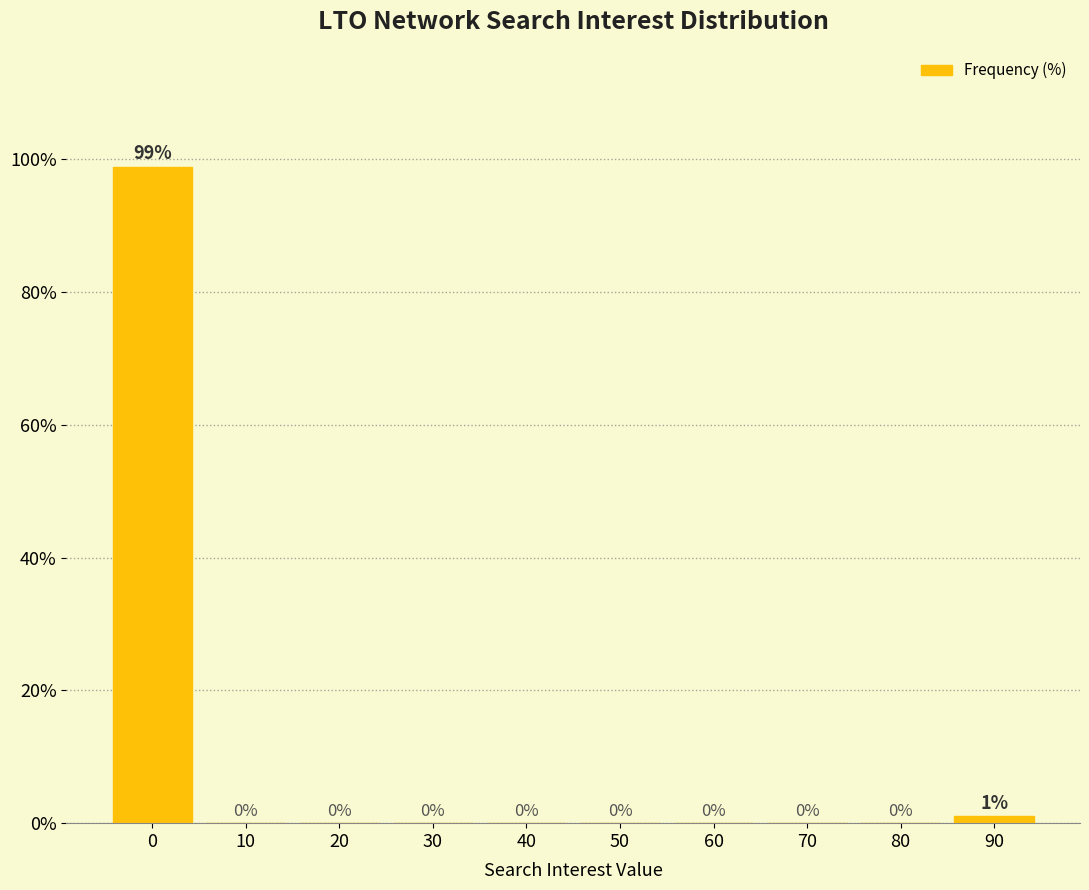

True or false: the data shows 62.0 at 40.

False